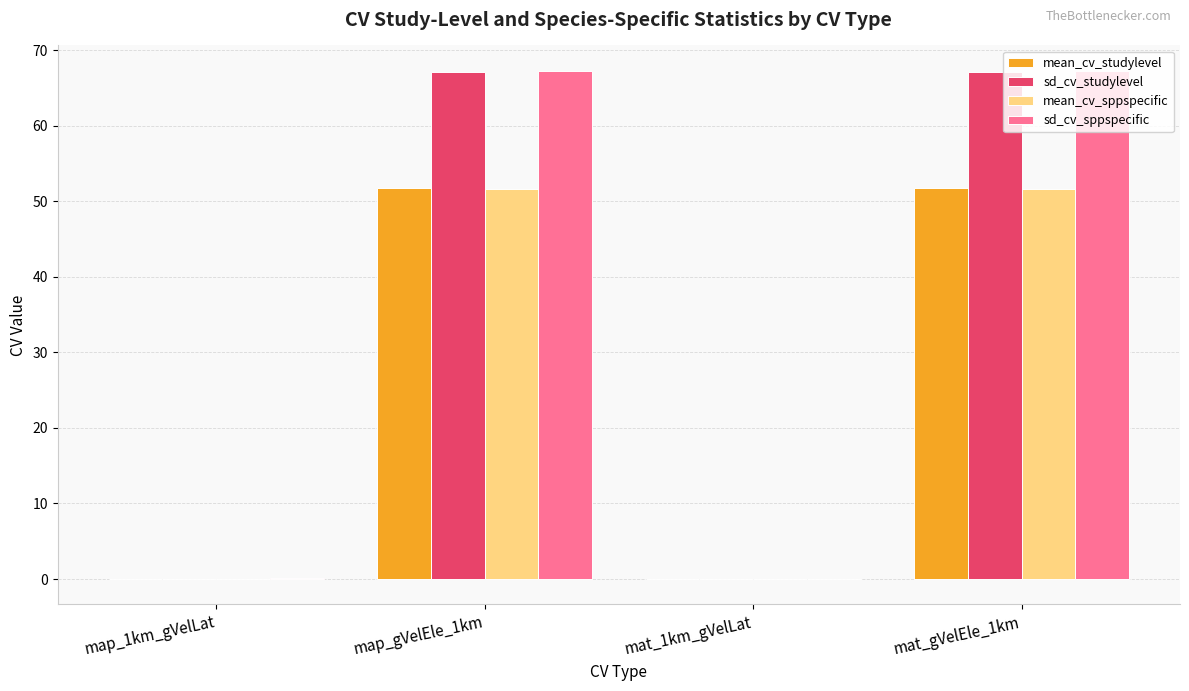

The value of sd_cv_sppspecific at map_gVelEle_1km is 27.1. True or false?

False